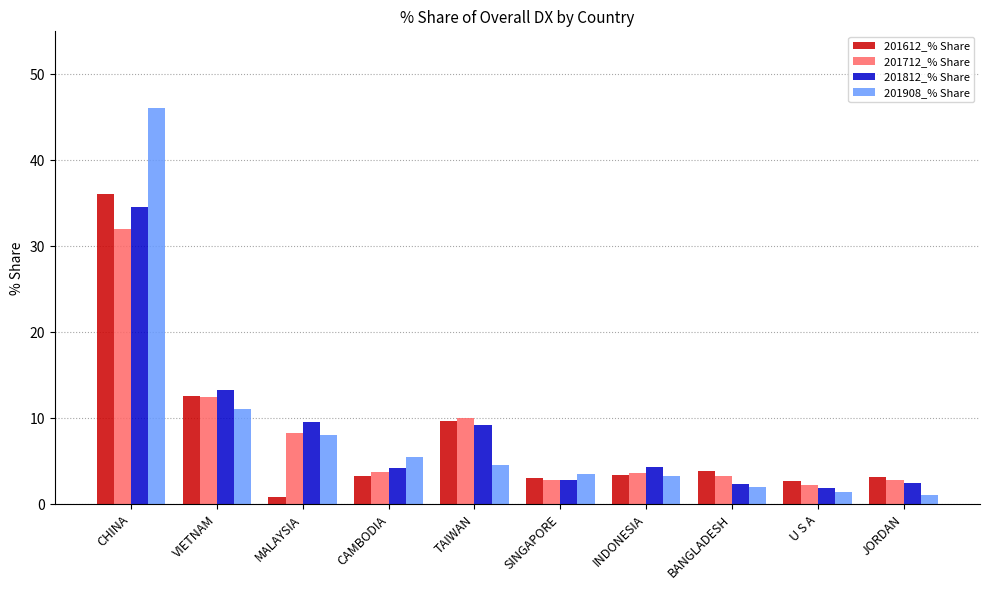

How many groups of bars are there?

10